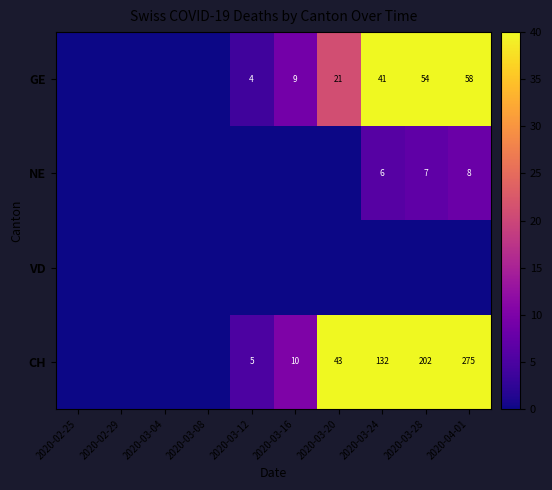

True or false: GE has a value of 41 at 2020-03-24.

True